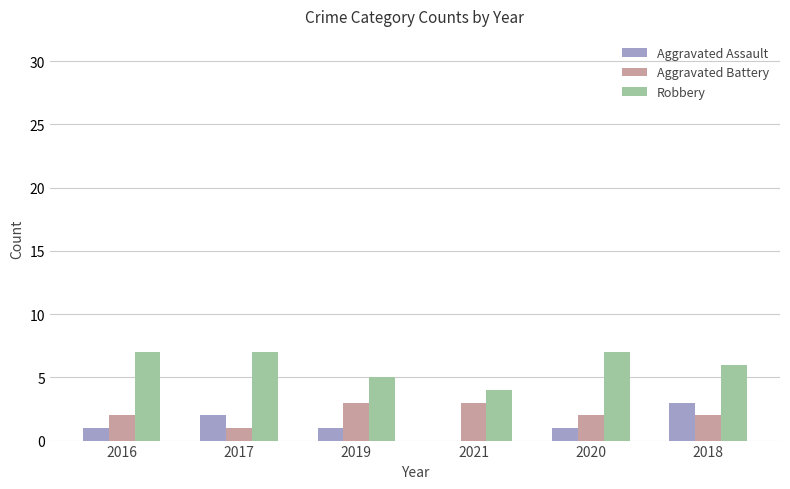

What is the maximum value shown in the chart?

7